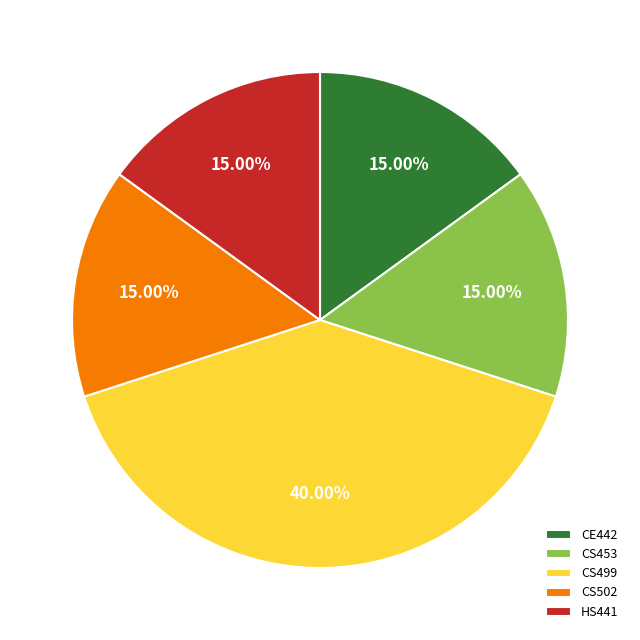

How many slices are in this pie chart?

5